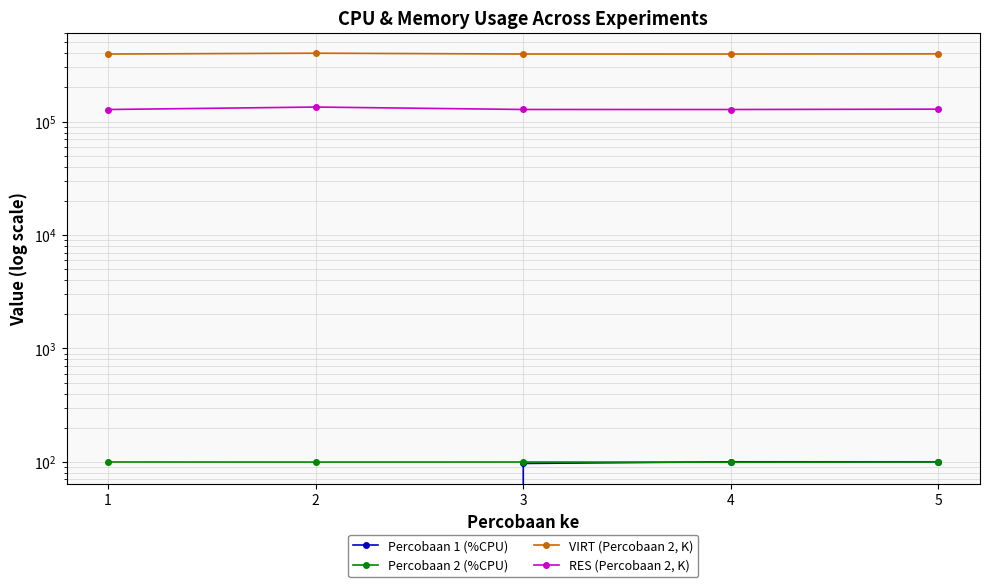

At how many categories does at least one series exceed 49891?

5